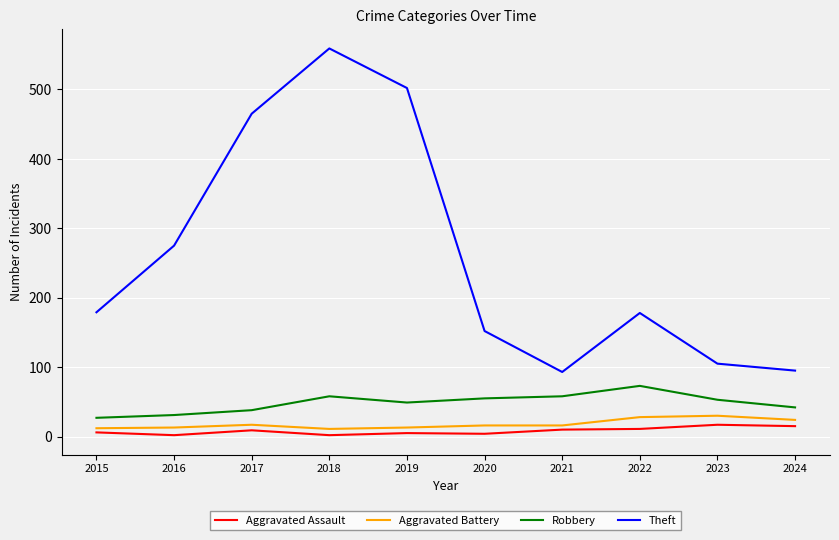

True or false: Theft and Aggravated Assault intersect in this chart.

False